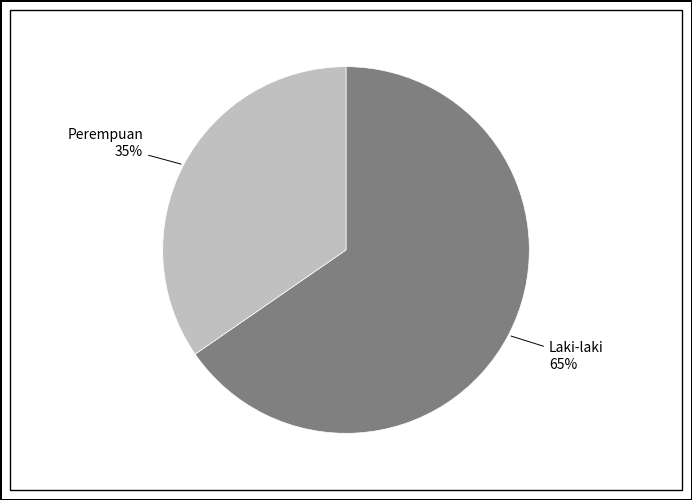

To the nearest percent, what is the average slice percentage?

50%